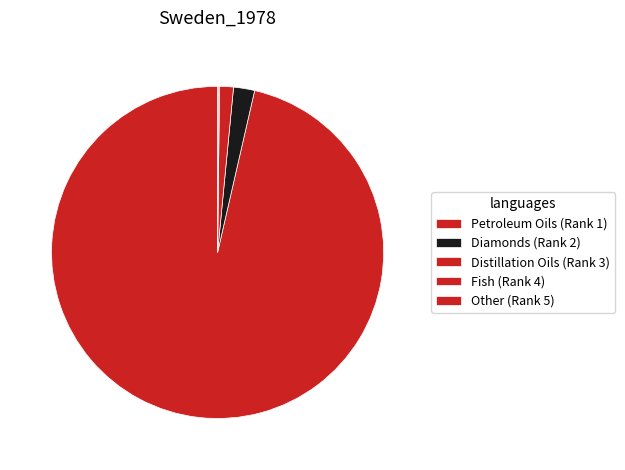

What is the largest slice in the pie chart?

Petroleum Oils (Rank 1)